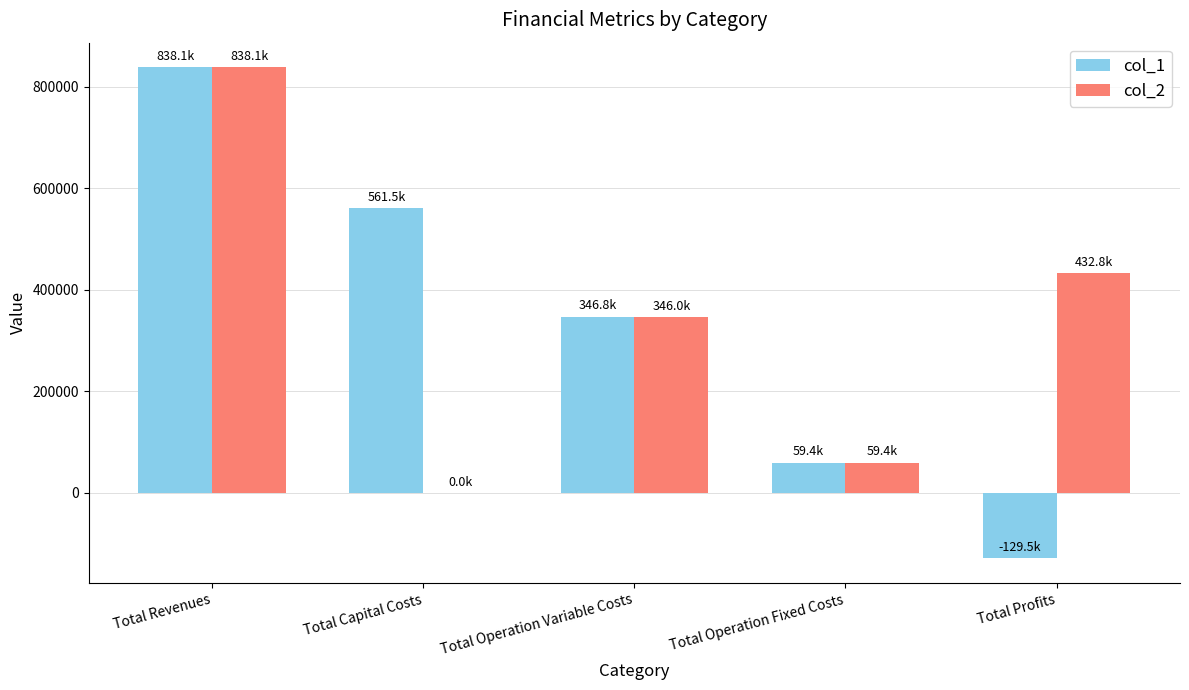

Read the col_1 value at Total Operation Fixed Costs.

59361.6